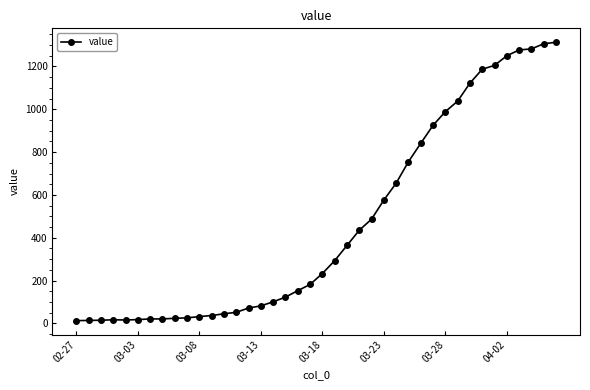

What is the difference between the second highest and second lowest values?

1292